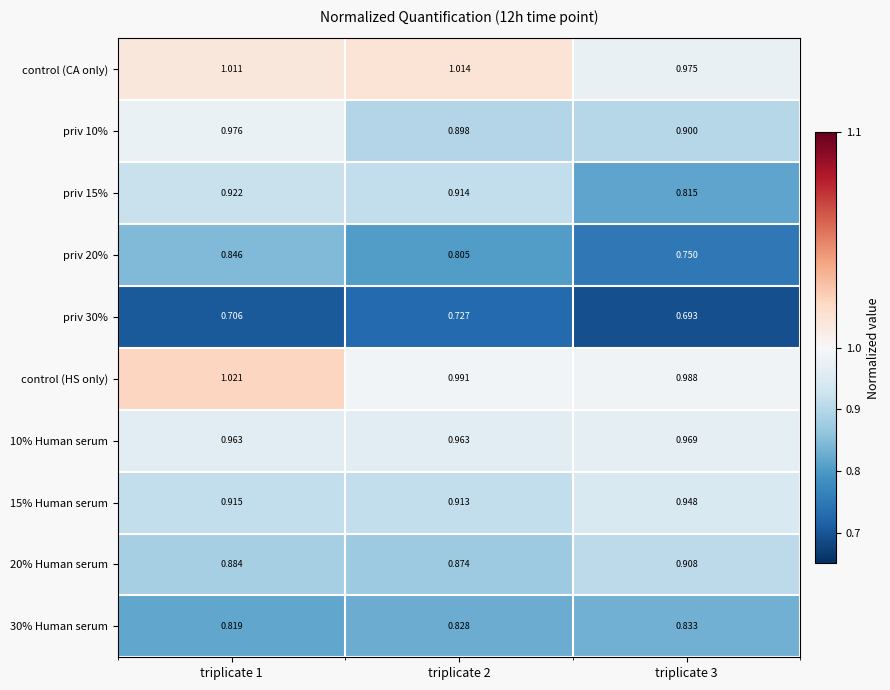

Is the value of control (CA only) at triplicate 1 greater than the value of priv 10% at triplicate 3?

Yes